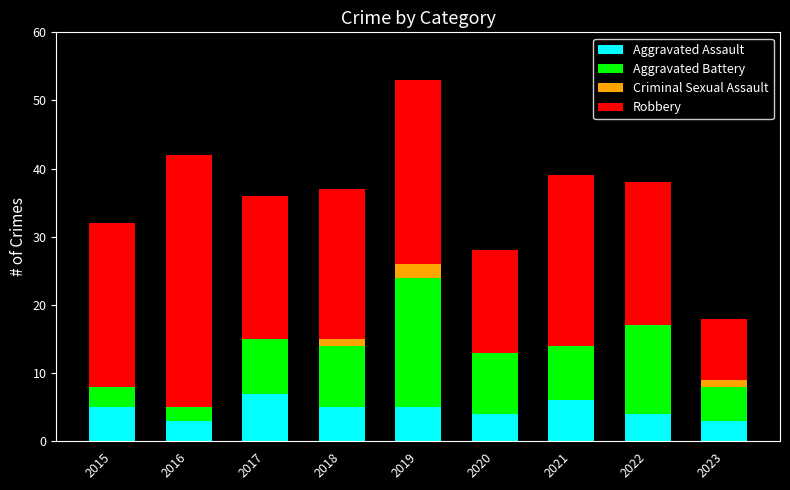

The value of Aggravated Assault at 2020 is 4. True or false?

True